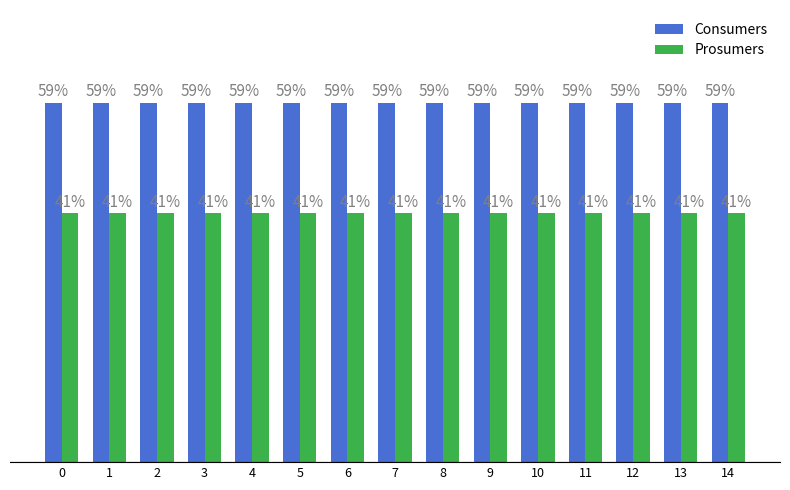

Reading right to left, what are all the values shown in this chart?

Consumers: 14=635	13=635	12=635	11=635	10=635	9=635	8=635	7=635	6=635	5=635	4=635	3=635	2=635	1=635	0=635
Prosumers: 14=440	13=440	12=440	11=440	10=440	9=440	8=440	7=440	6=440	5=440	4=440	3=440	2=440	1=440	0=440